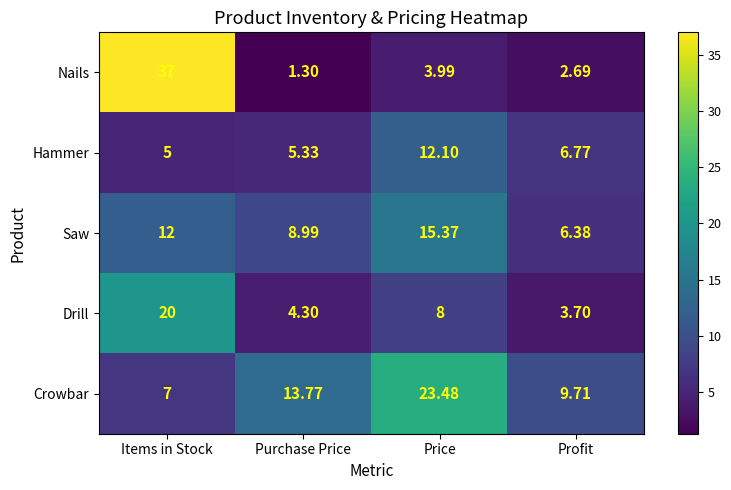

Which series has the largest total across all categories?

Crowbar